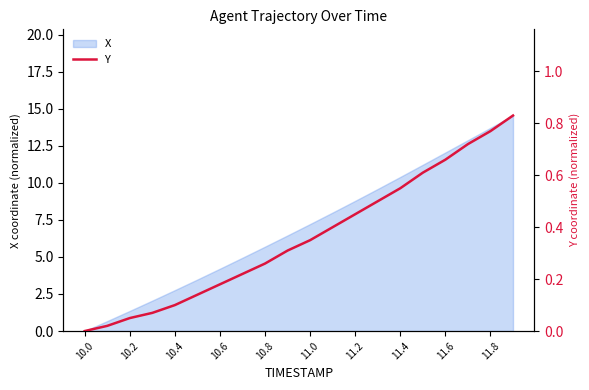

How many lines are shown in the chart?

1